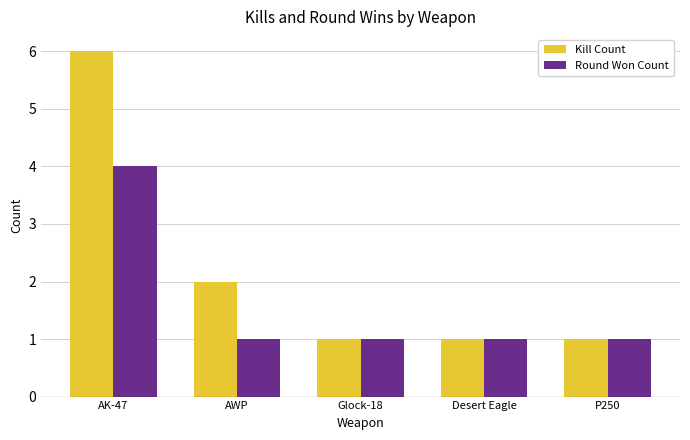

What is the label of the 3rd bar from the left?

Glock-18